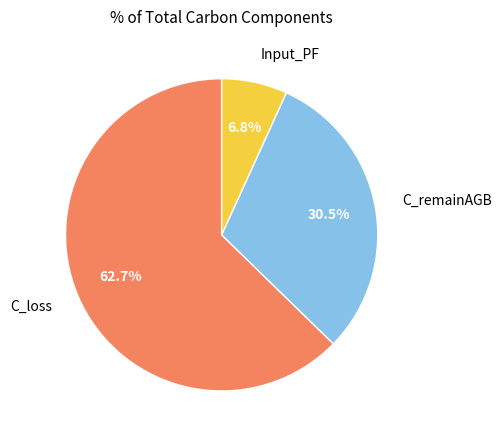

Is there any slice that represents more than half of the pie?

Yes